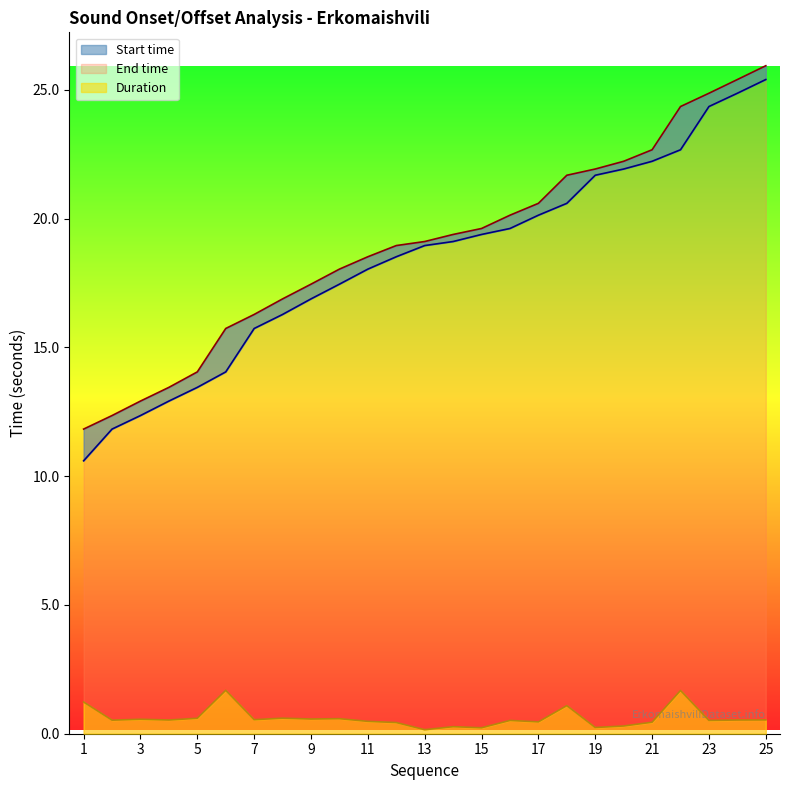

Read the Start time value at 24.

24.9